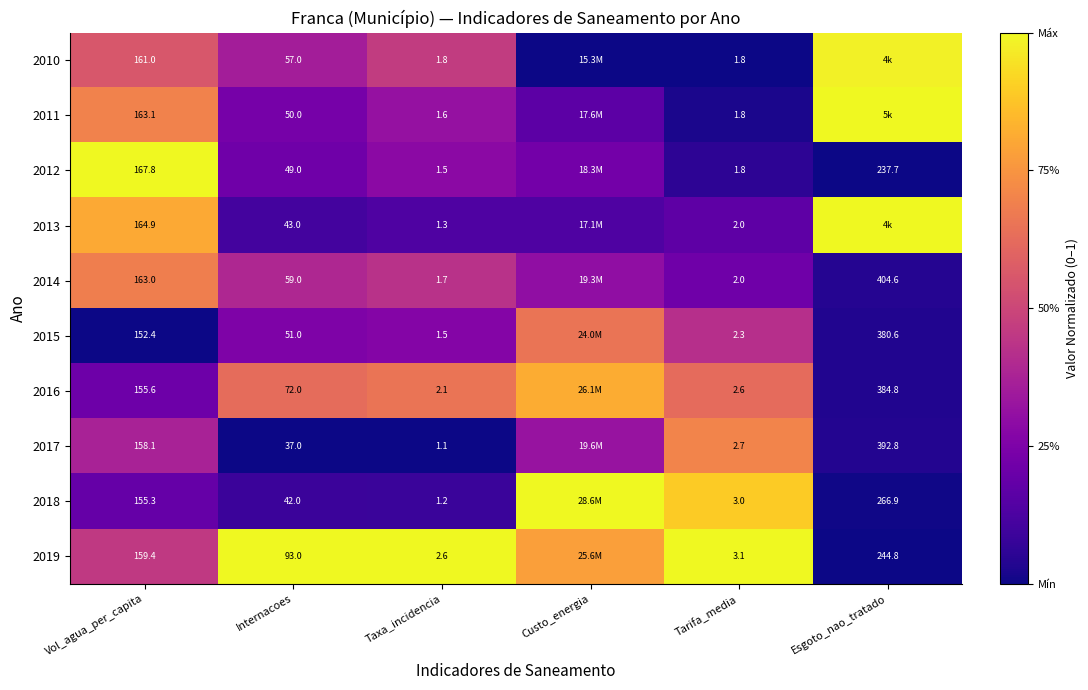

Is the value of 2015 at Vol_agua_per_capita greater than the value of 2013 at Vol_agua_per_capita?

No